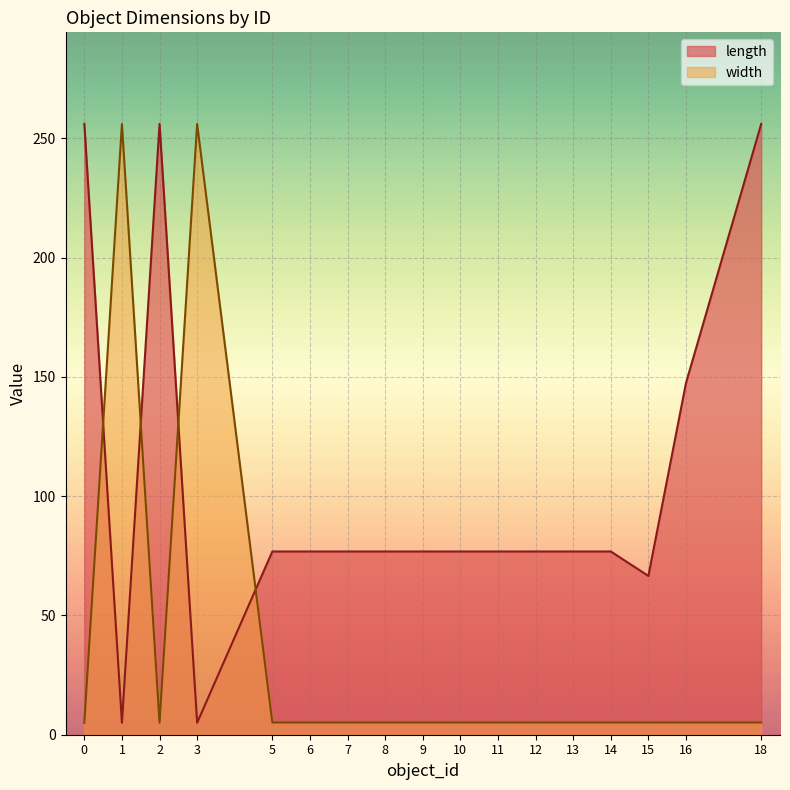

Reading left to right, extract all data points from this chart.

length: 256.0	5.0	256.0	5.0	76.8	76.8	76.8	76.8	76.8	76.8	76.8	76.8	76.8	76.8	66.6	147.4	256.0
width: 5.0	256.0	5.0	256.0	5.1	5.1	5.1	5.1	5.1	5.1	5.1	5.1	5.1	5.1	5.1	5.1	5.1